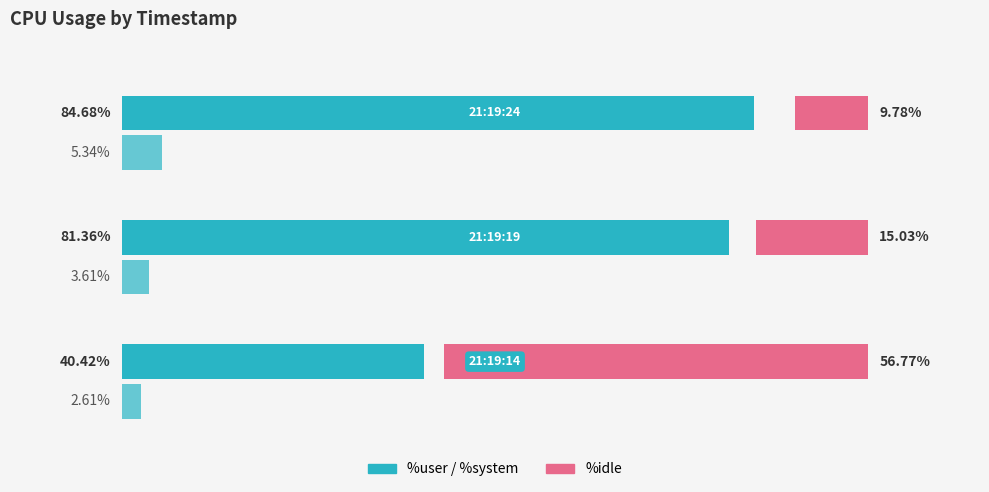

Rank the series by their maximum value, from highest to lowest.

%user, %idle, %system